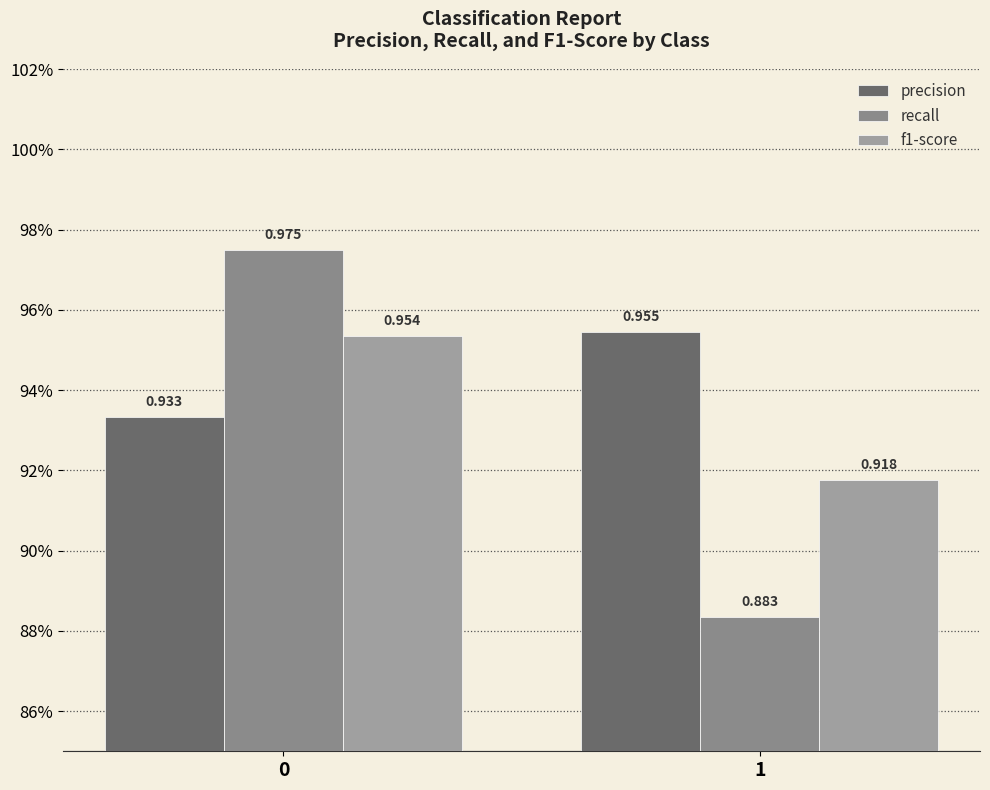

At which label is f1-score closest to 0?

1